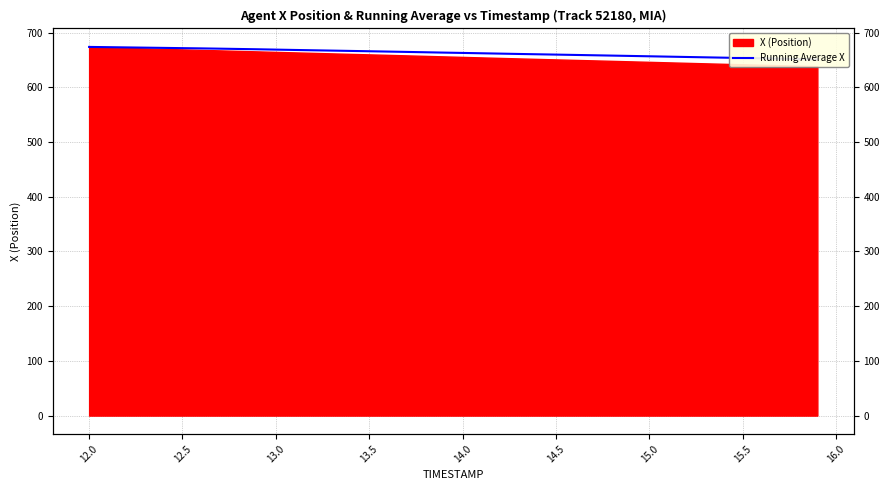

What is the average value?

663.0